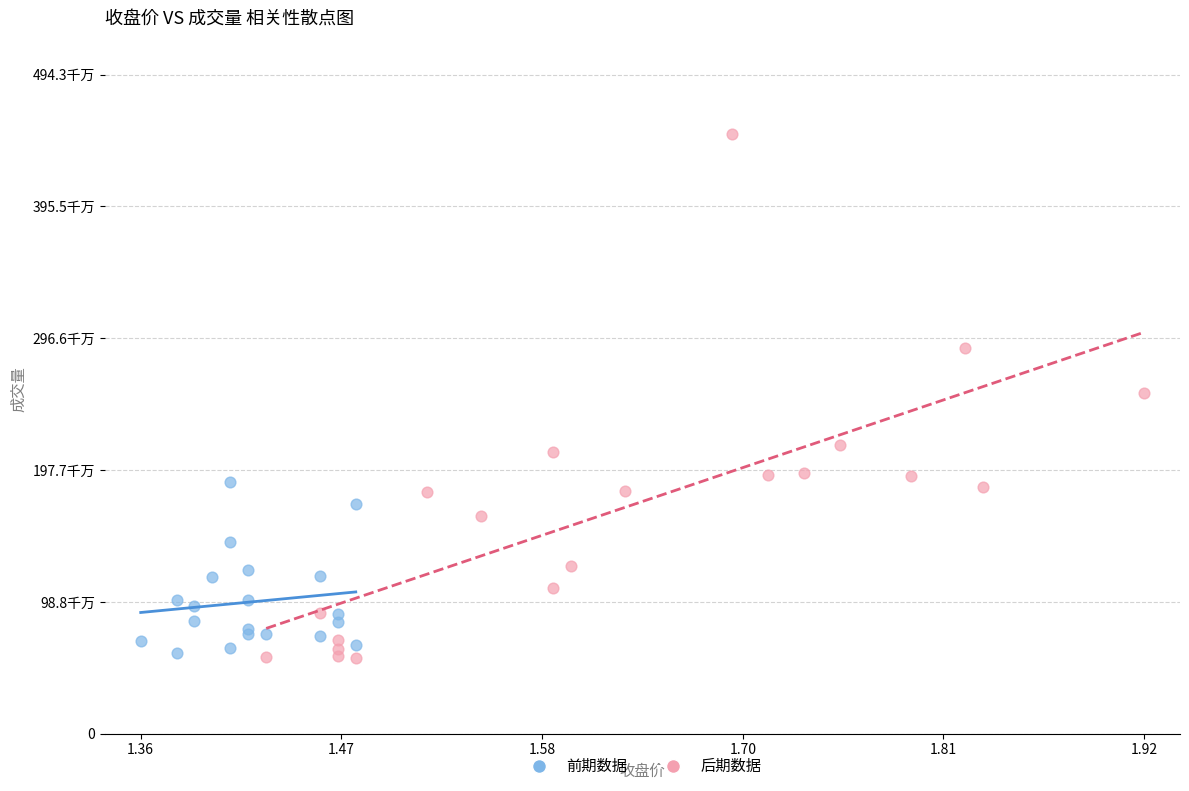

What are all the series names shown in the legend?

前期数据, 后期数据